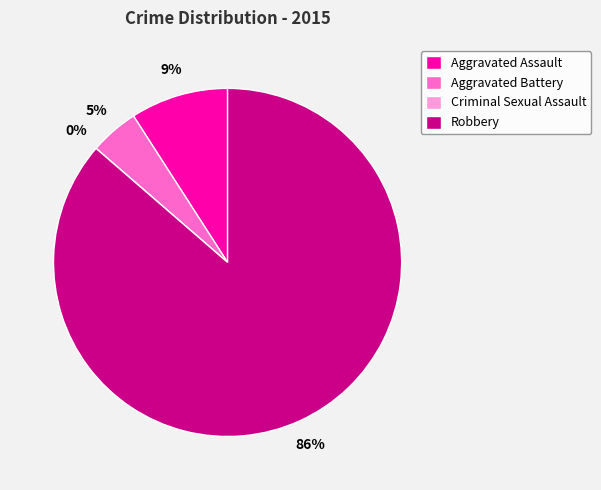

Rank the categories by value from lowest to highest.

Criminal Sexual Assault, Aggravated Battery, Aggravated Assault, Robbery